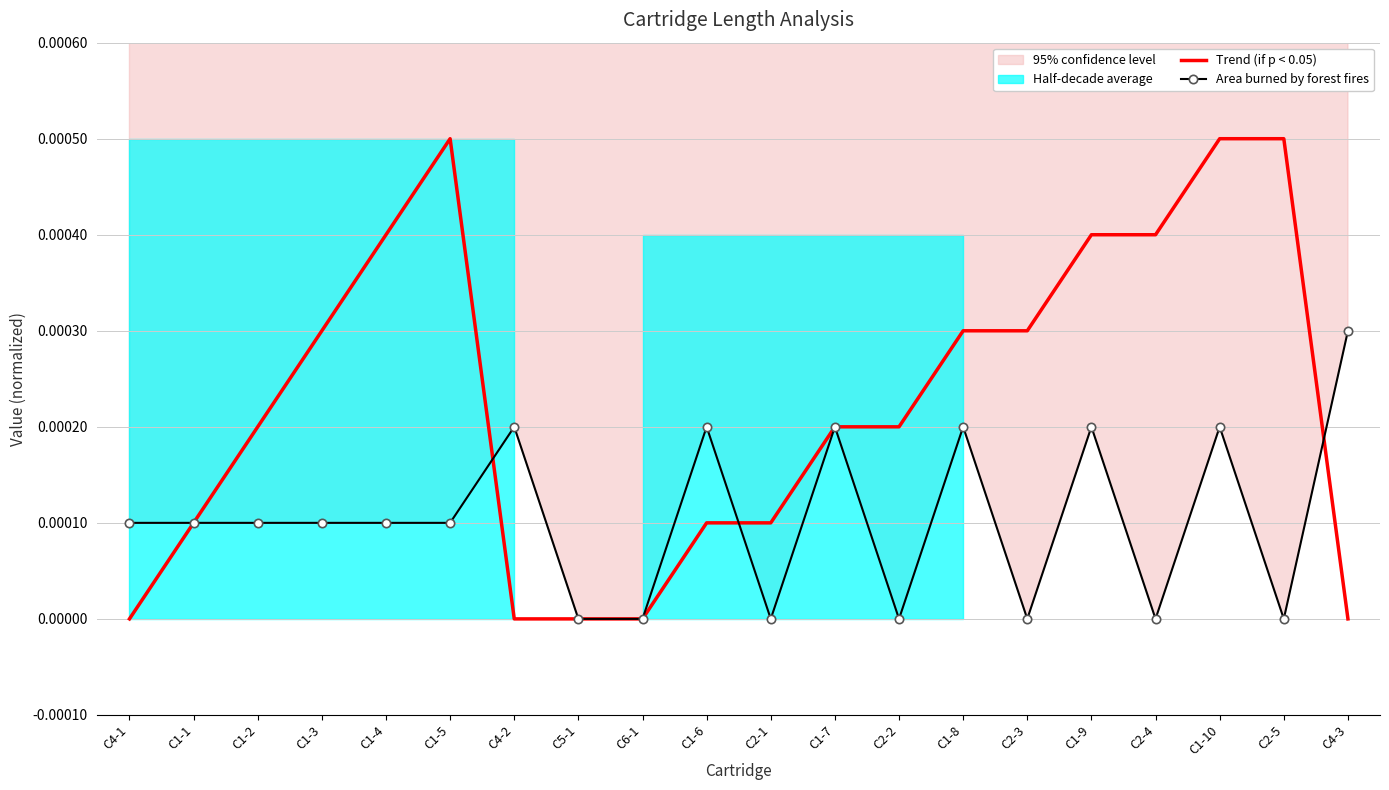

At which label does Trend (if p < 0.05) reach its peak?

C1-5